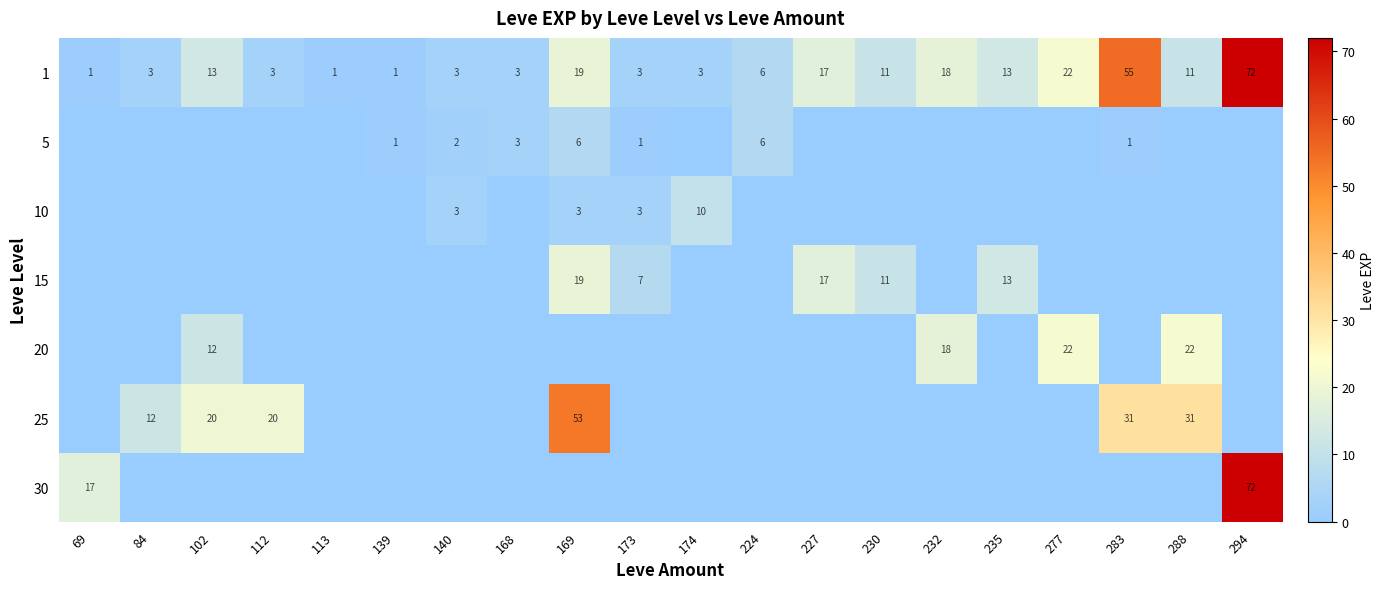

The 1 series shows 11 at 288. True or false?

True